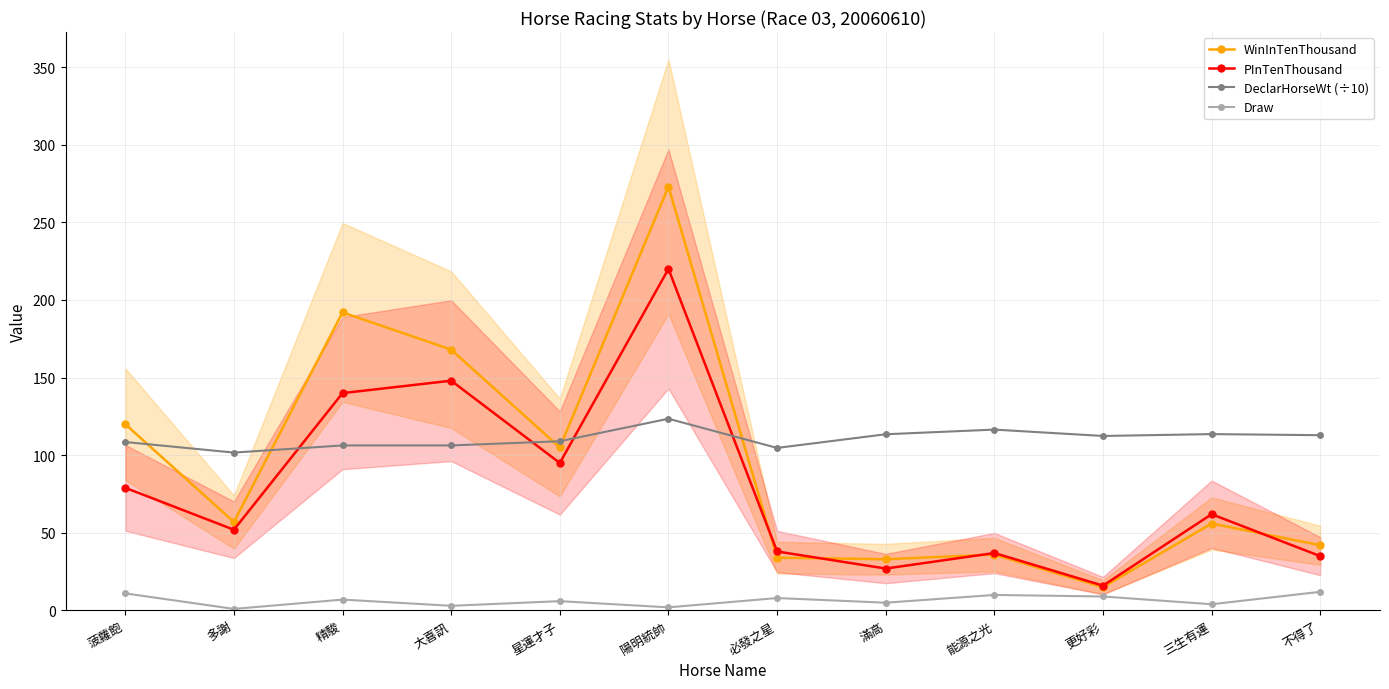

Count the number of categories in the chart.

12